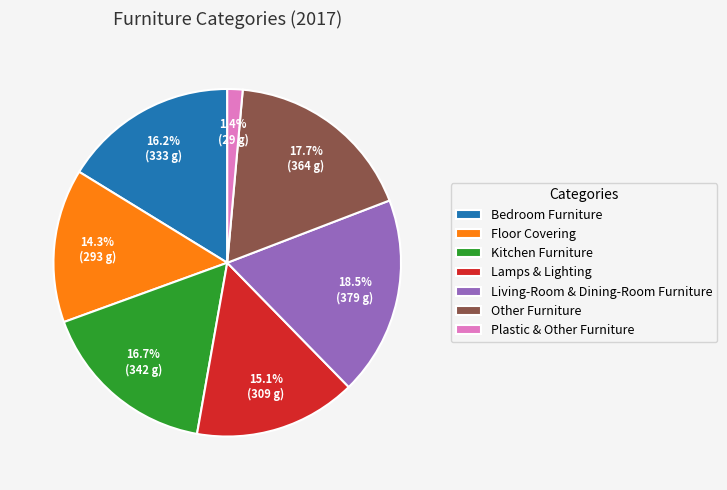

What is the ratio of the value at Floor Covering to the value at Lamps & Lighting?

0.9